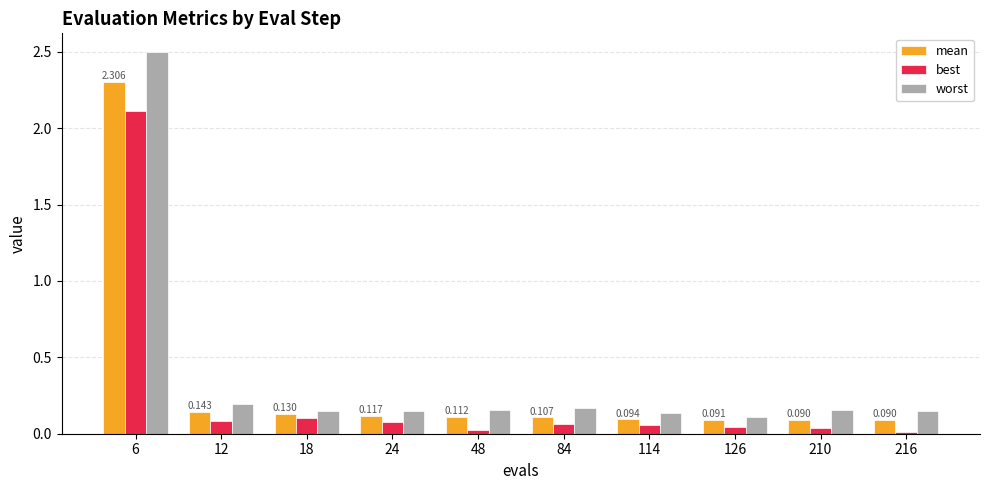

At 6, list the series in order from smallest to largest.

best, mean, worst